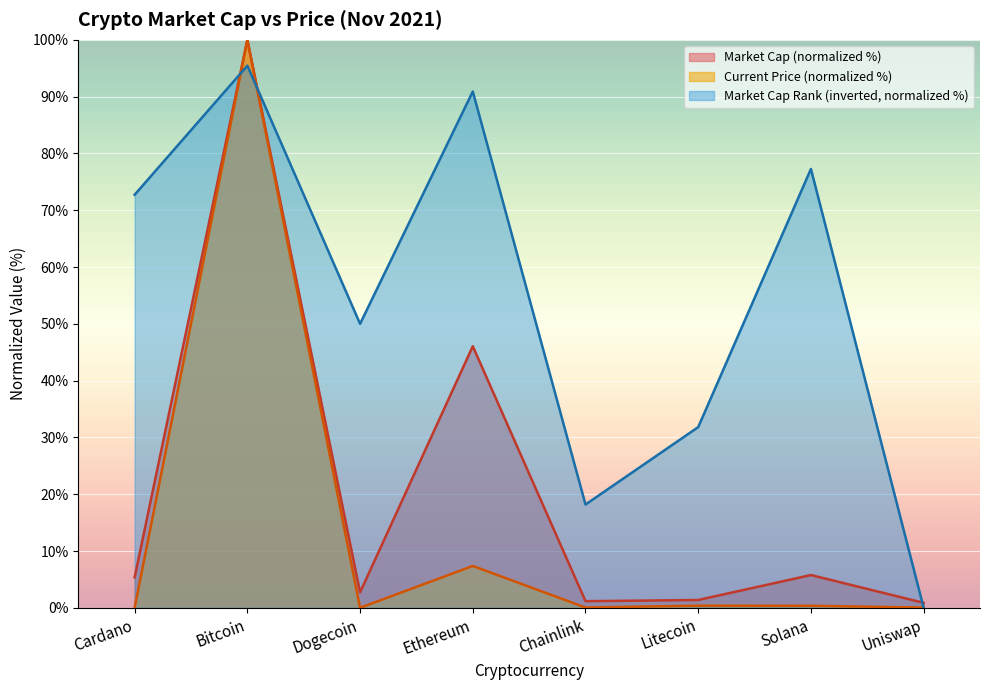

Is it true that market_cap_rank equals 31.1 at Chainlink?

False